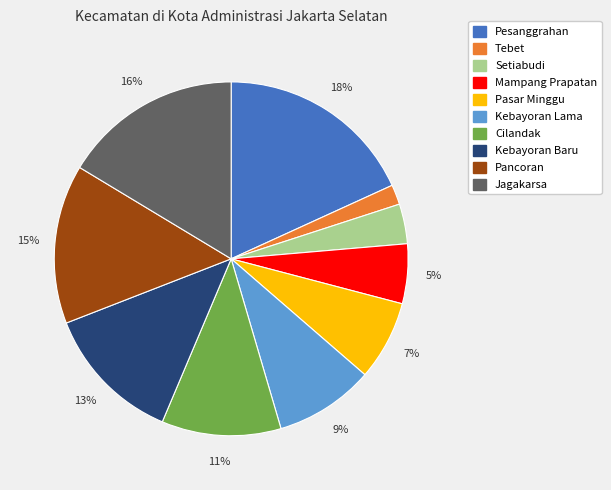

What percentage is the Mampang Prapatan slice, to the nearest percent?

5%